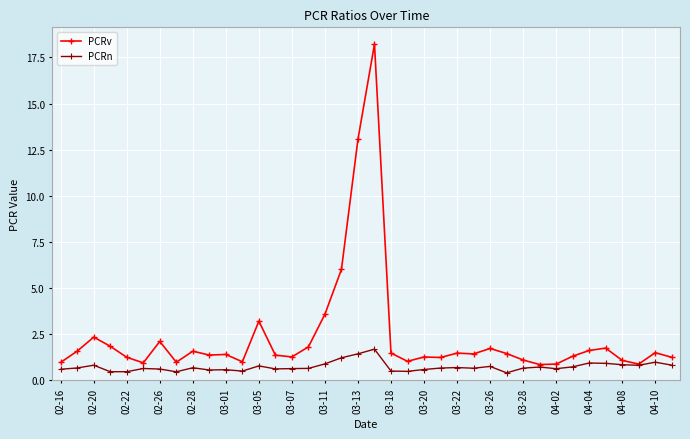

What is the minimum value for PCRn?

0.4